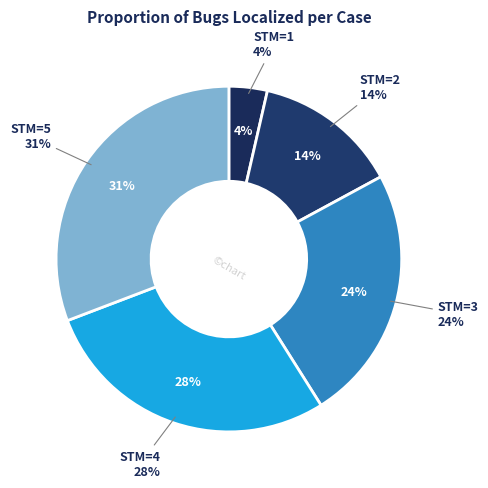

To the nearest percent, what percentage of the pie is STM=2?

14%